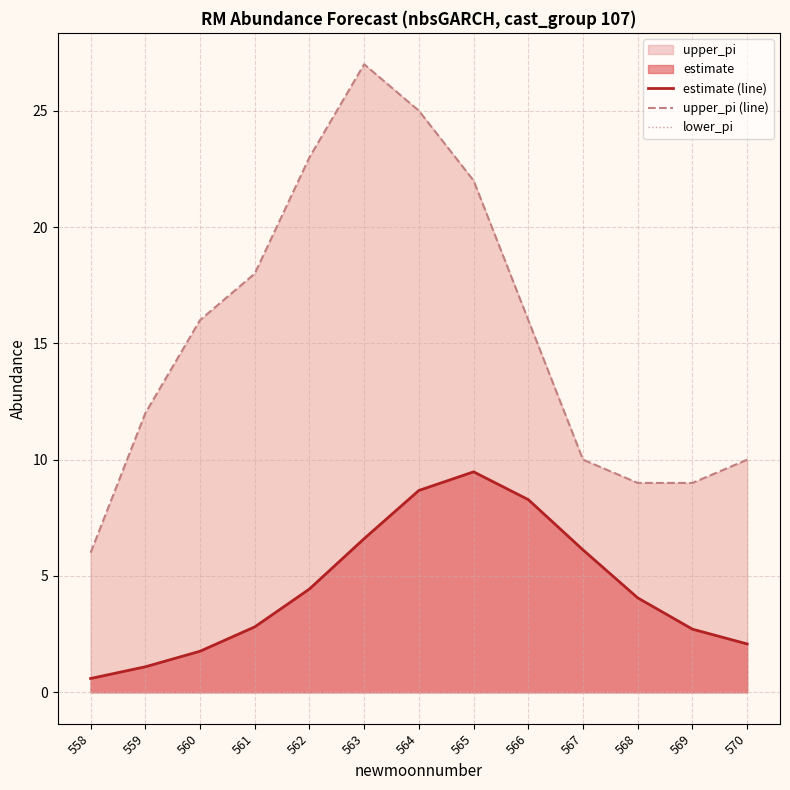

How many lines are shown in the chart?

3